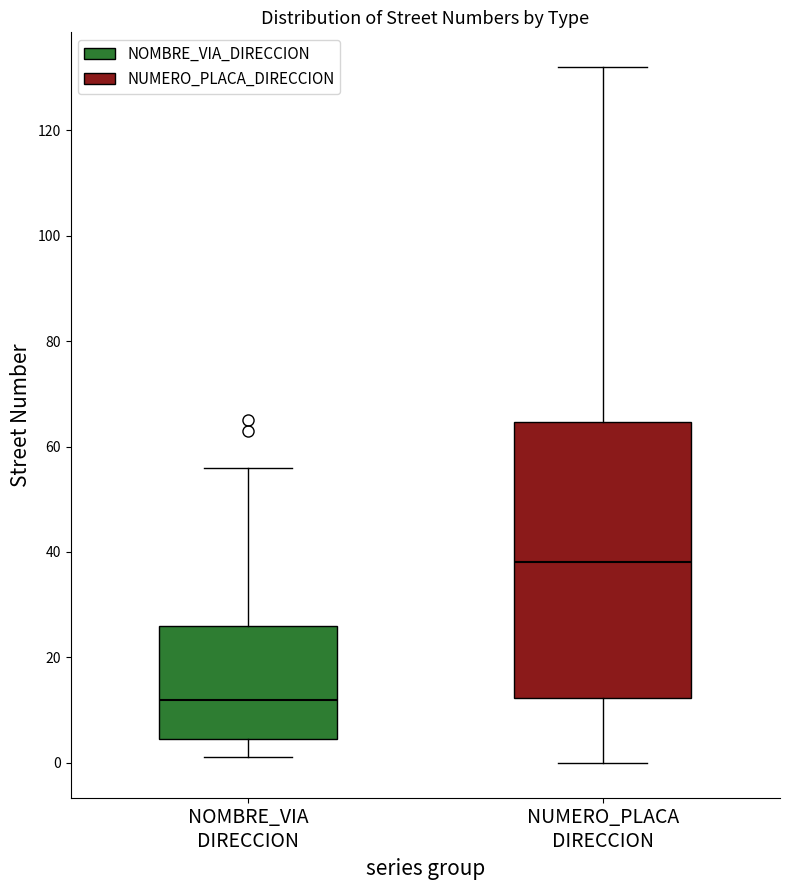

Reading left to right, transcribe this box plot: for each box, give where its median line is, the range the box spans, and where its two whiskers end, as read against the y-axis. The values are not printed on the chart, so give them approximately, as read against the axis.

NOMBRE_VIA DIRECCION: median 12, box 4 to 26, whiskers 2 to 56
NUMERO_PLACA DIRECCION: median 38, box 12 to 64, whiskers 0 to 132